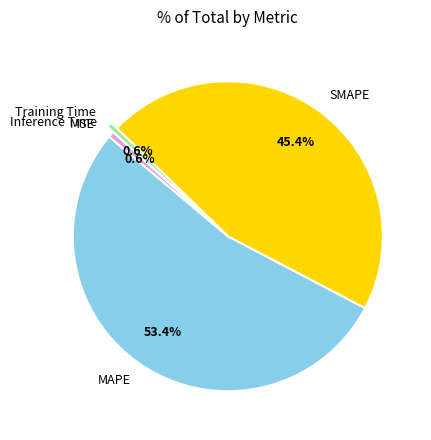

Is it true that MAPE is 53% of the pie?

True